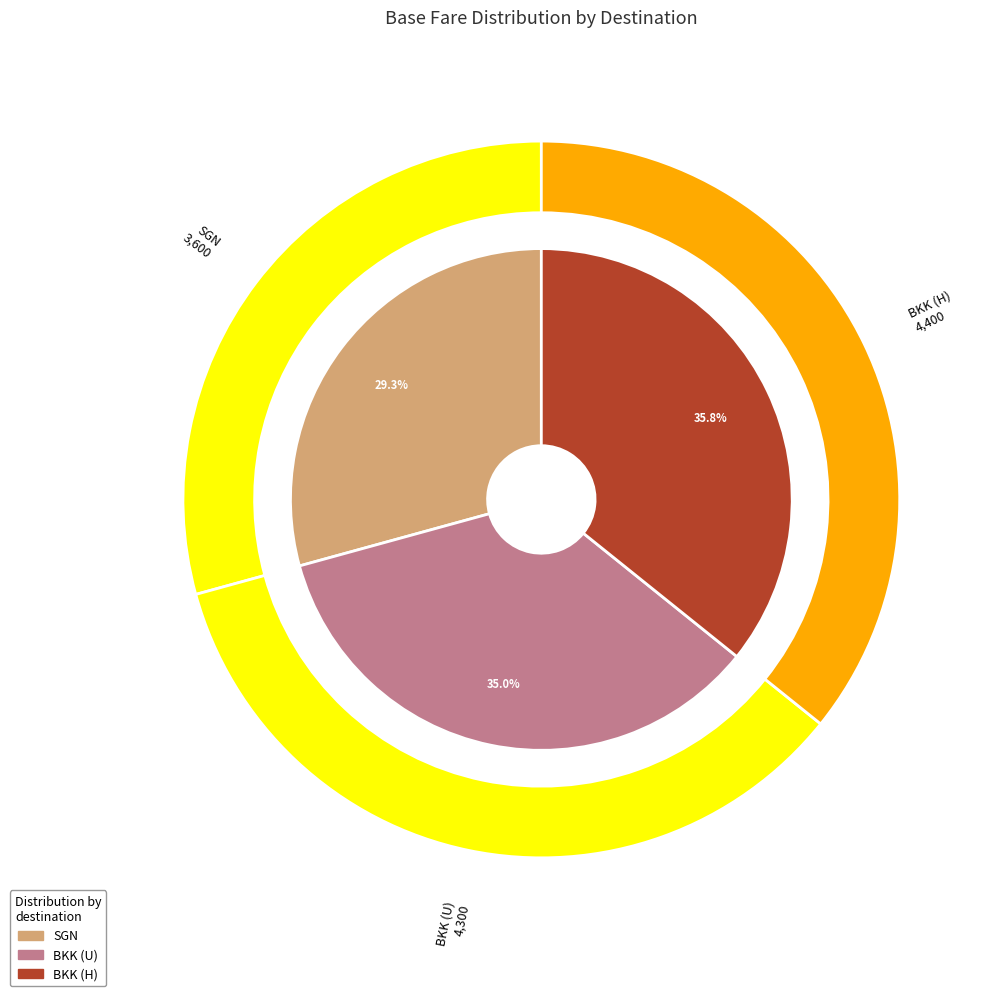

The BKK (U) slice represents 42% of the pie. True or false?

False